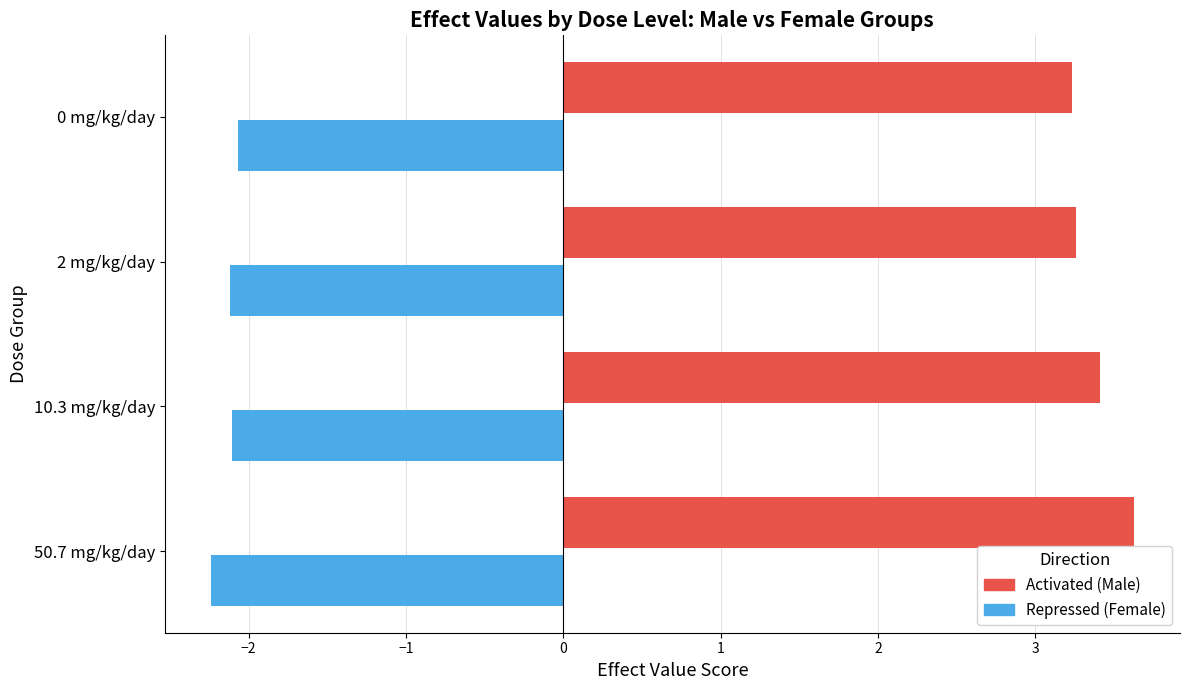

What is the label of the 1st bar from the left?

0 mg/kg/day